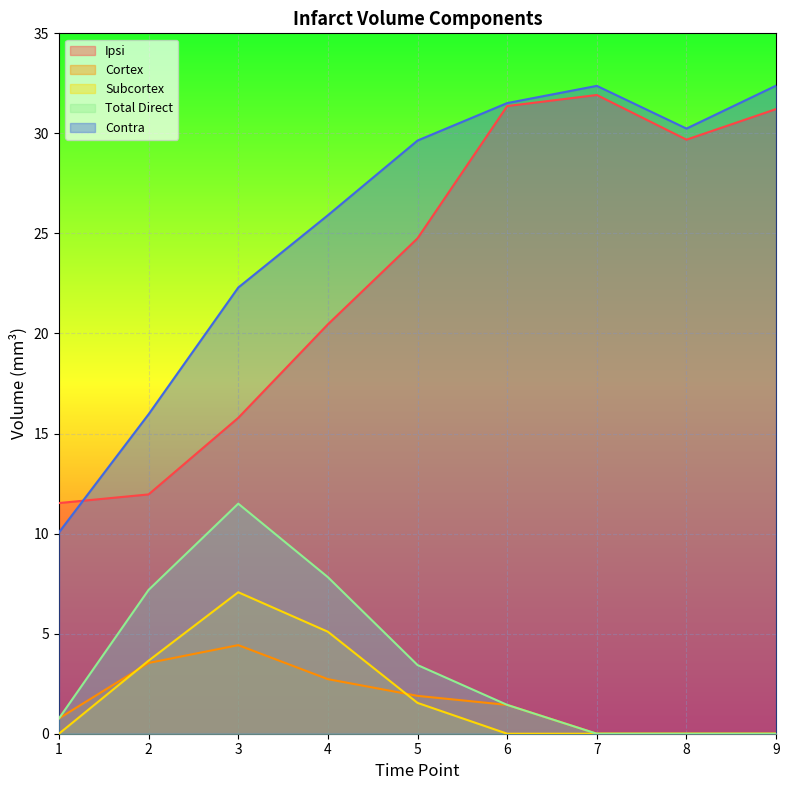

Between 5 and 3, which is larger?

5